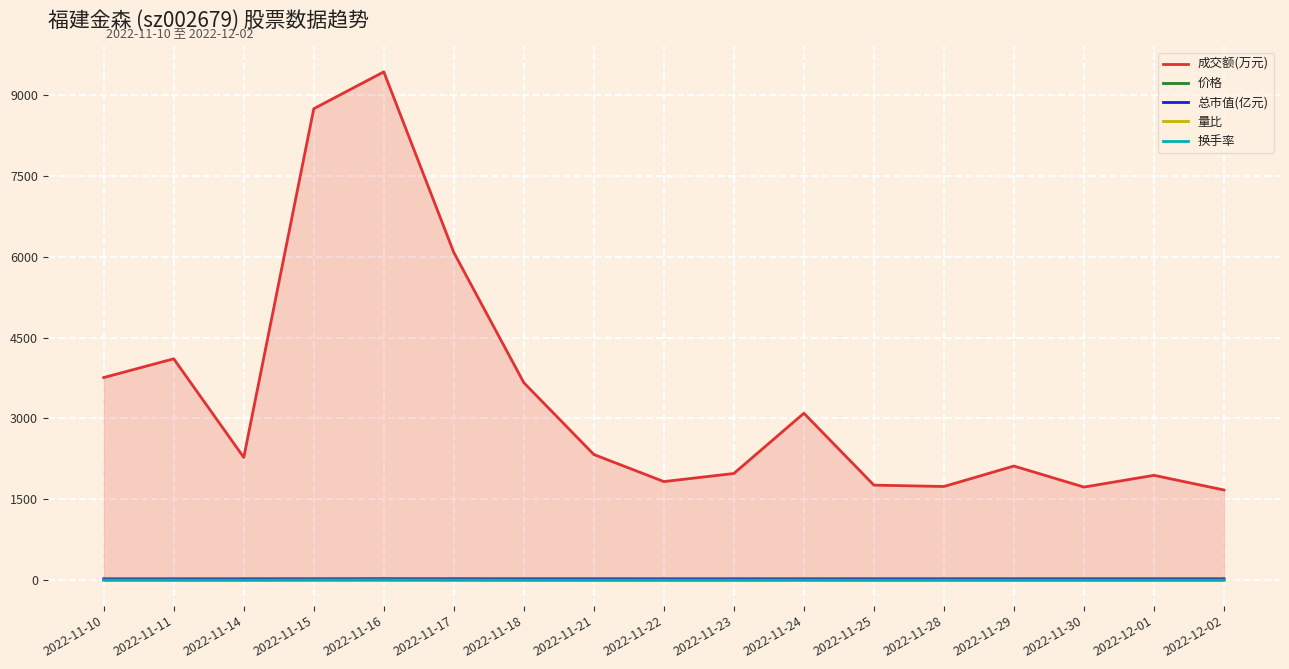

What is the total value across all series at 2022-12-01?

1984.2